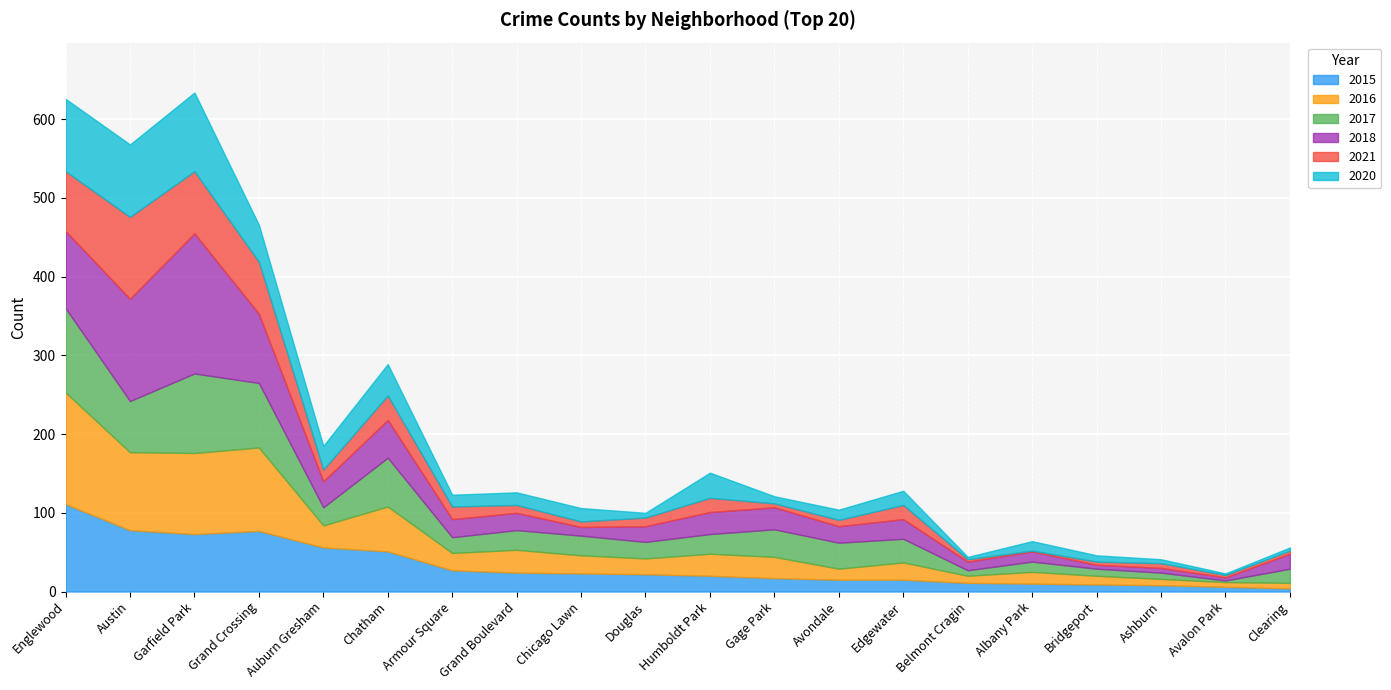

How many values in the 2018 series exceed 23?

9